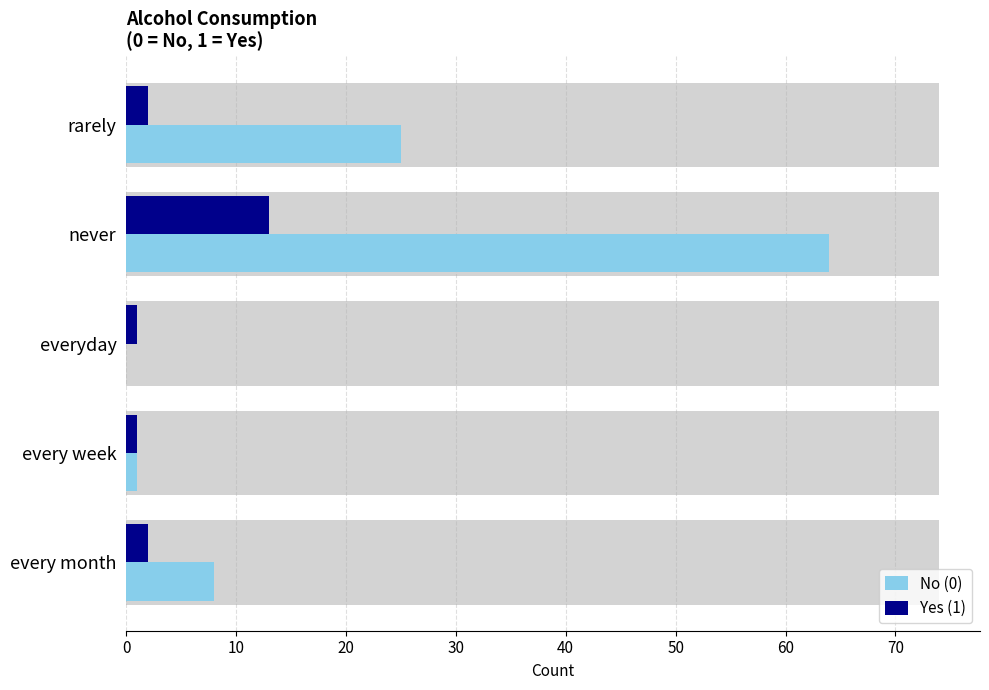

Rank the series by their maximum value, from highest to lowest.

No (0), Yes (1)